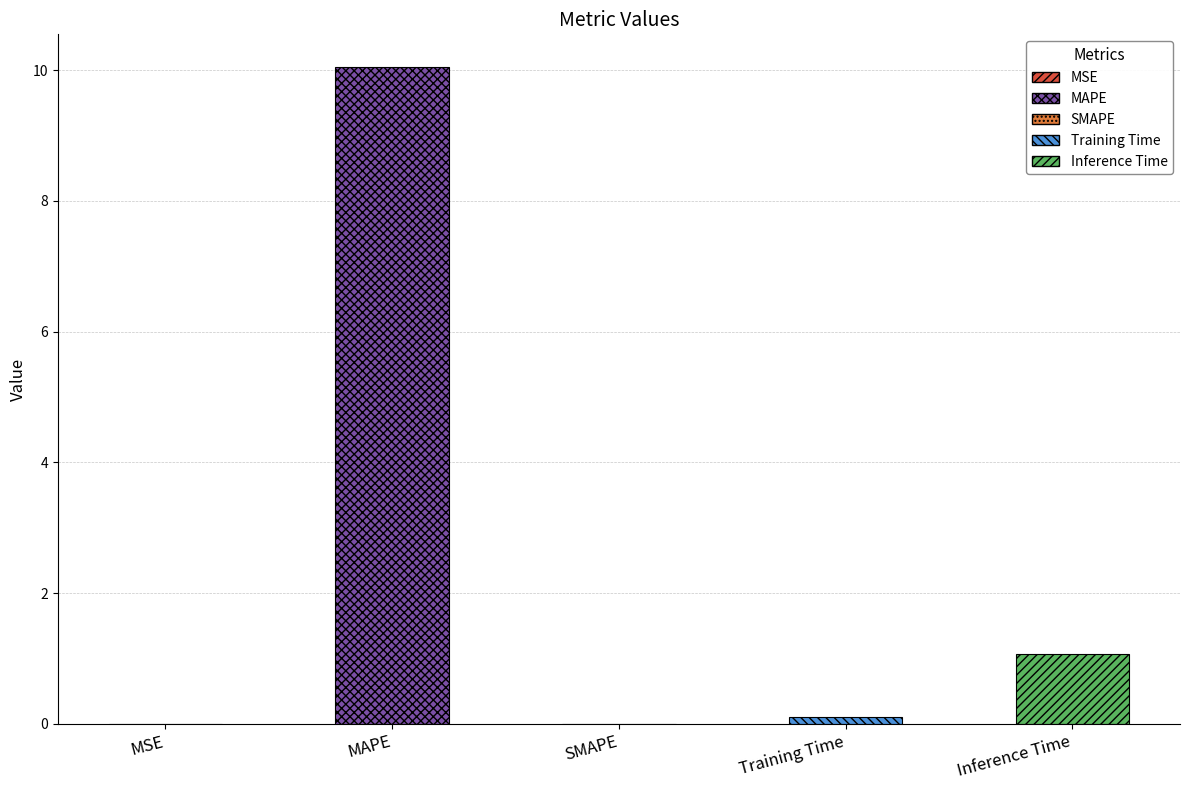

How many bars are there in total?

5